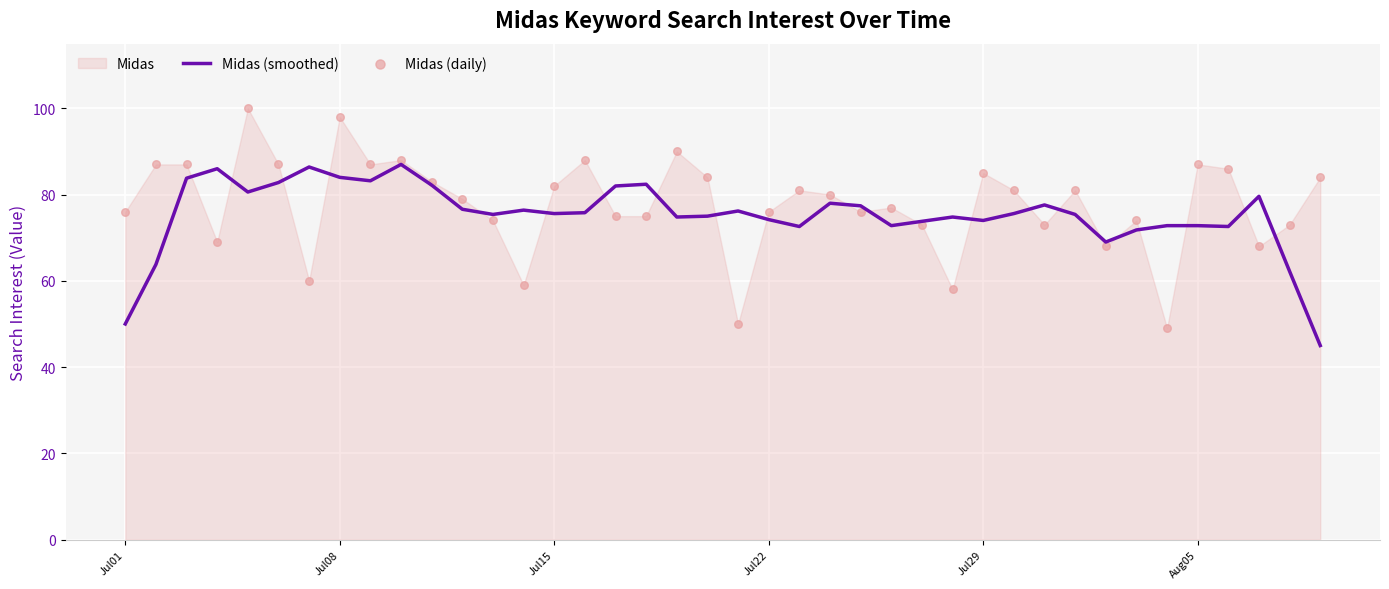

Which series has the widest spread of Y values?

Midas (daily)